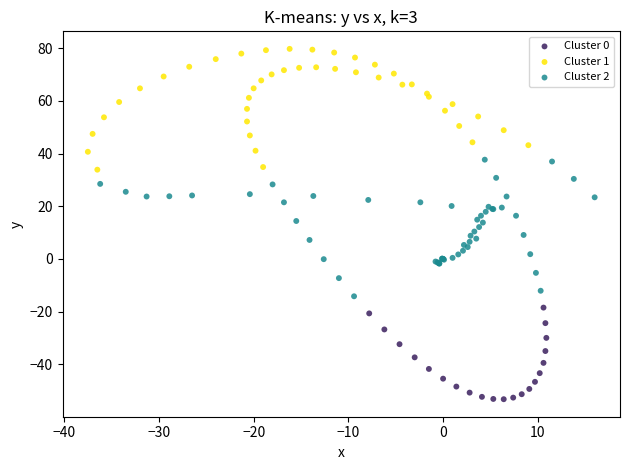

Which series has the largest Y range (max minus min)?

Cluster 2